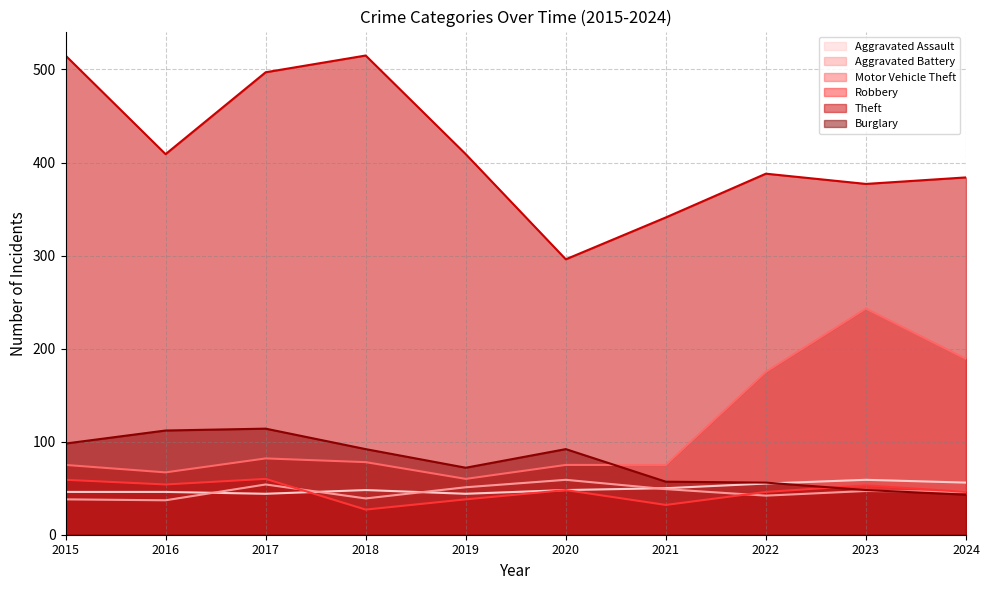

True or false: Motor Vehicle Theft has more than 0 interior local peaks.

True